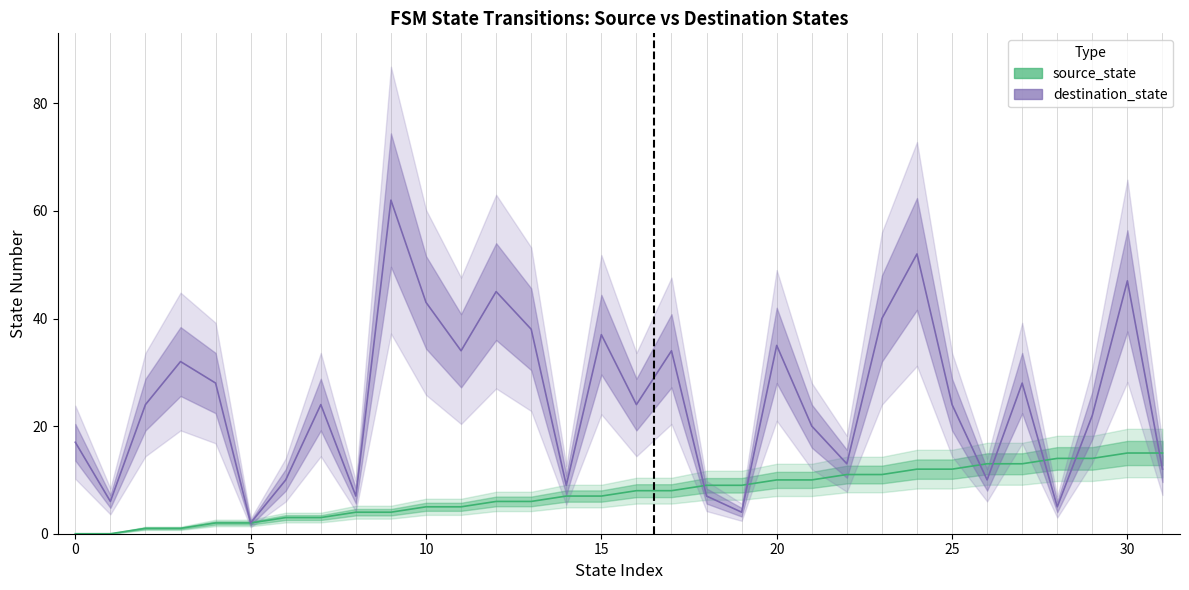

The value of destination_state at 13 is 38. True or false?

True